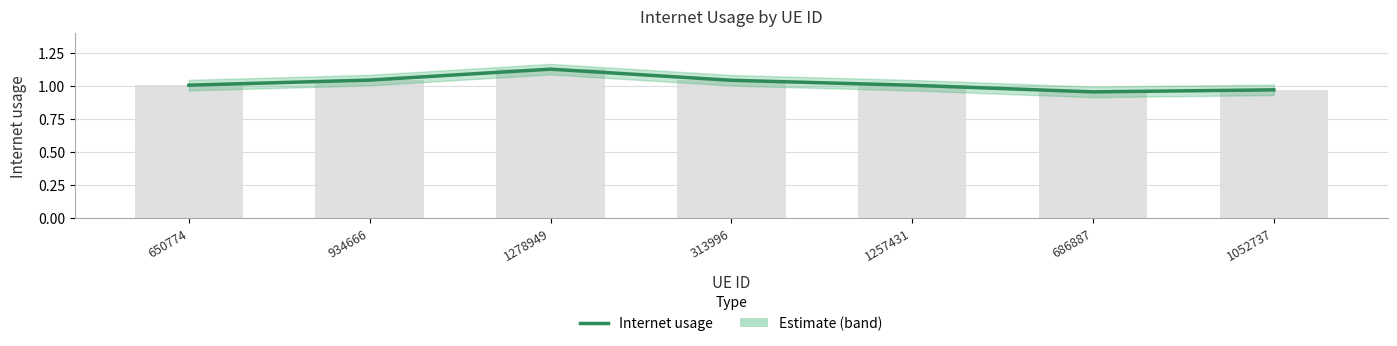

What is the ratio of the value at 1052737 to the value at 313996?

0.9